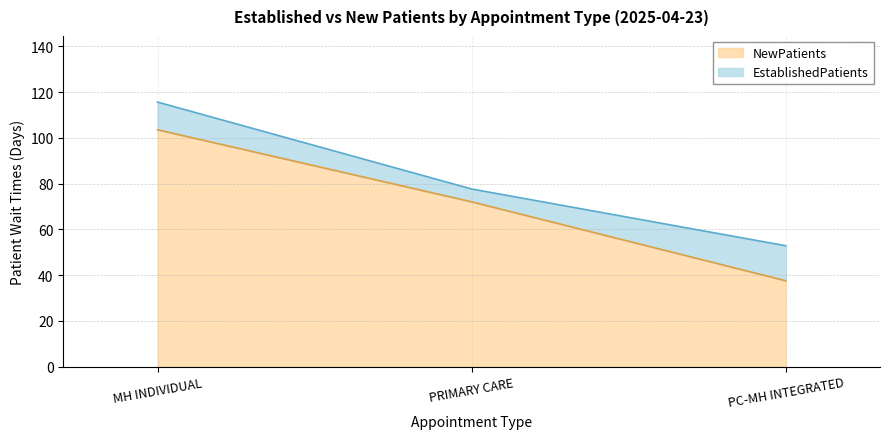

Does the chart display data point markers on the line(s)?

No